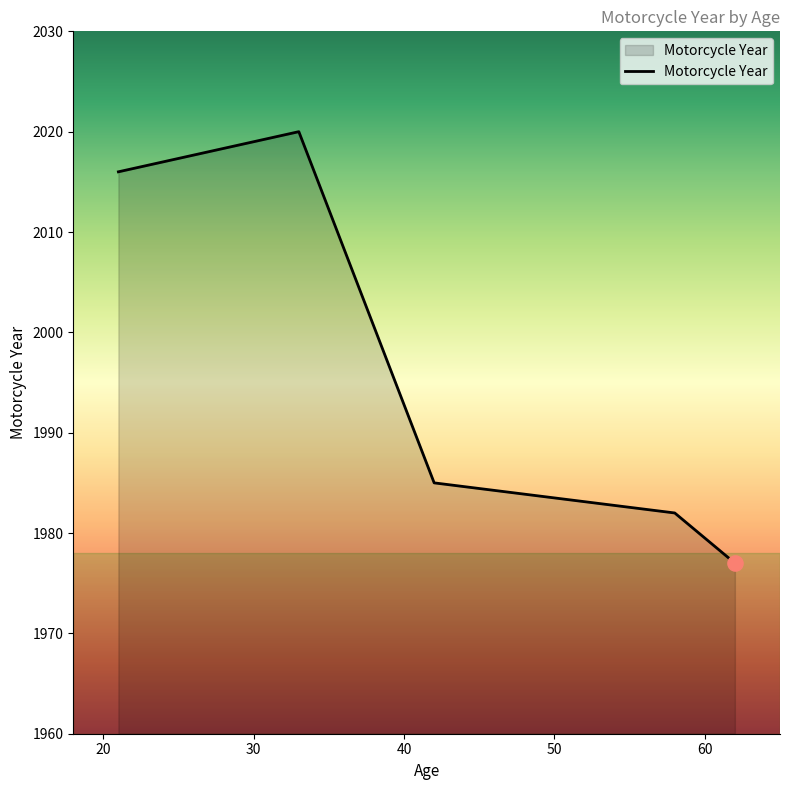

True or false: there are more than 1 points higher than both neighbors.

False